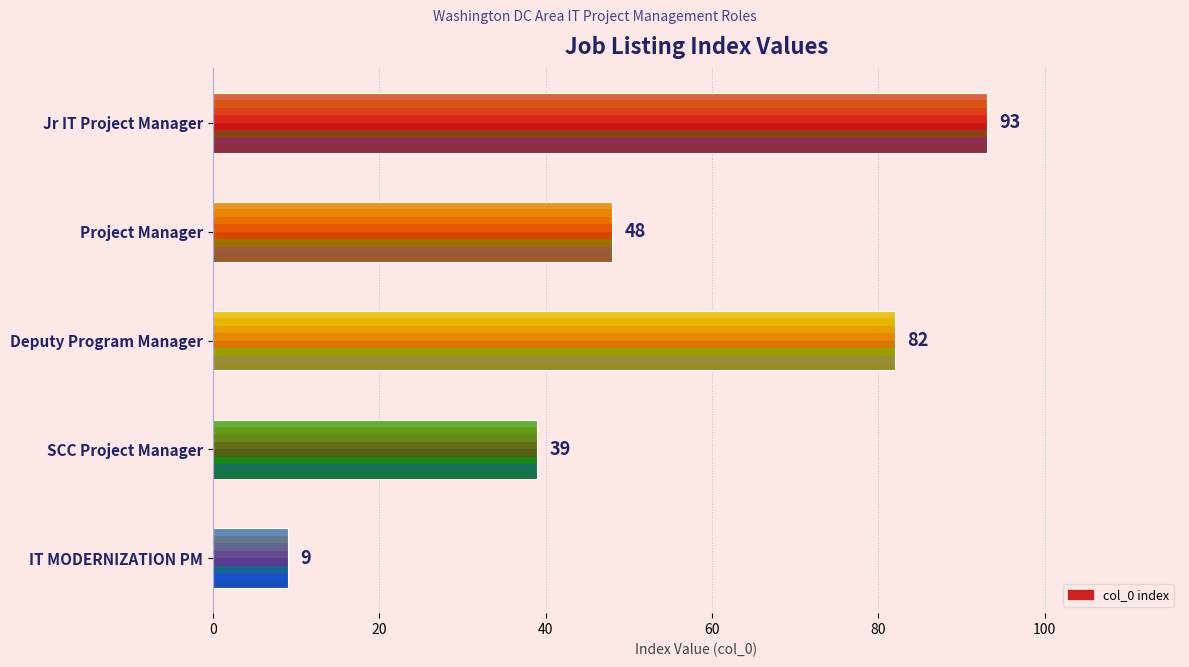

Which label corresponds to the smallest value in the chart?

IT MODERNIZATION PM